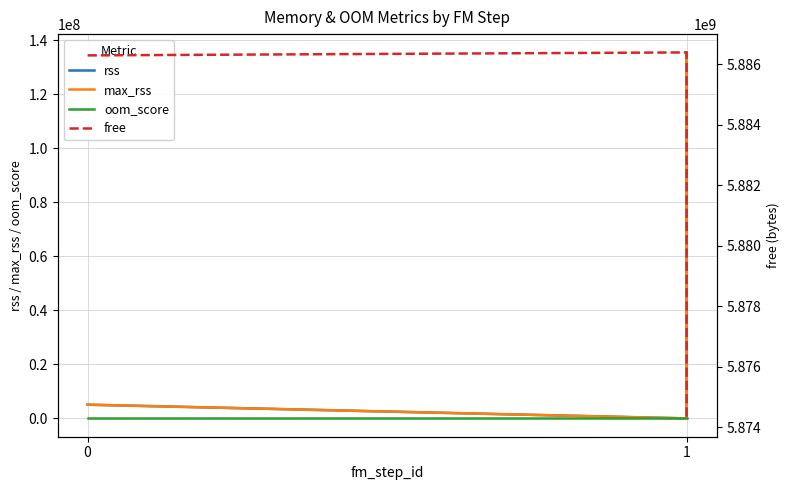

At how many categories does at least one series exceed 4318009852?

3